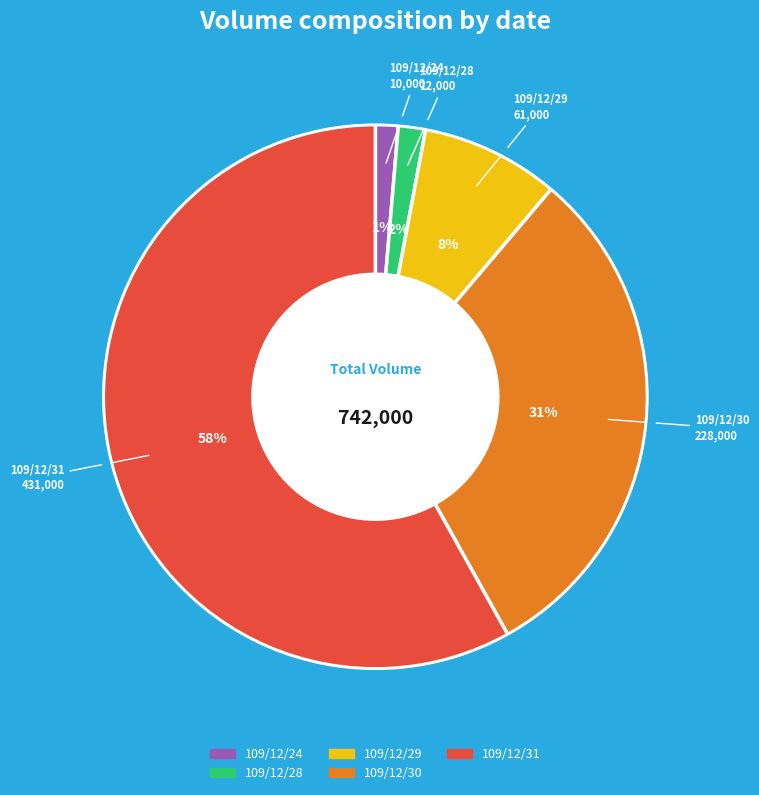

Is there any slice that represents more than half of the pie?

Yes